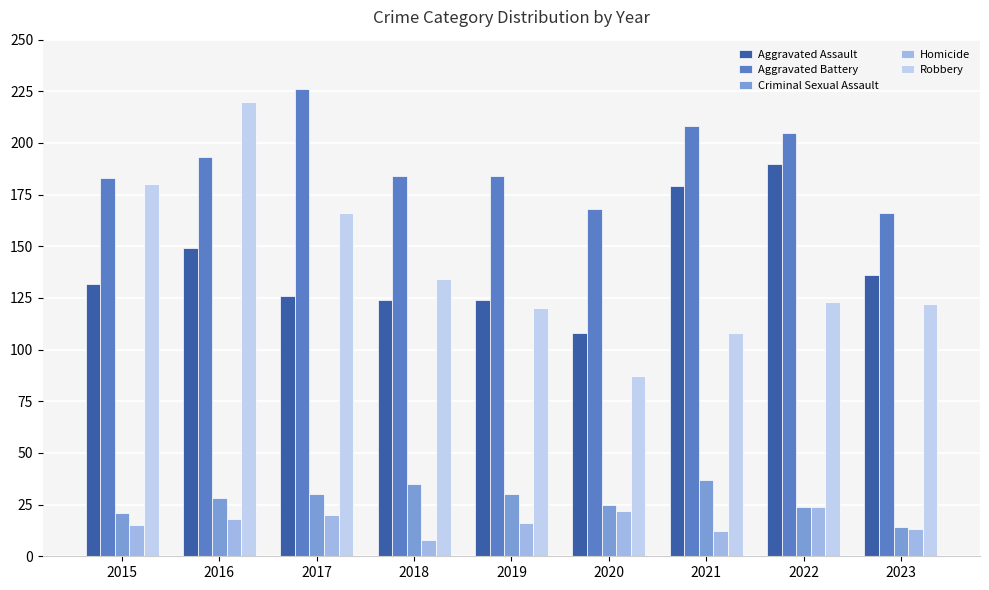

How many bars are there in total?

45